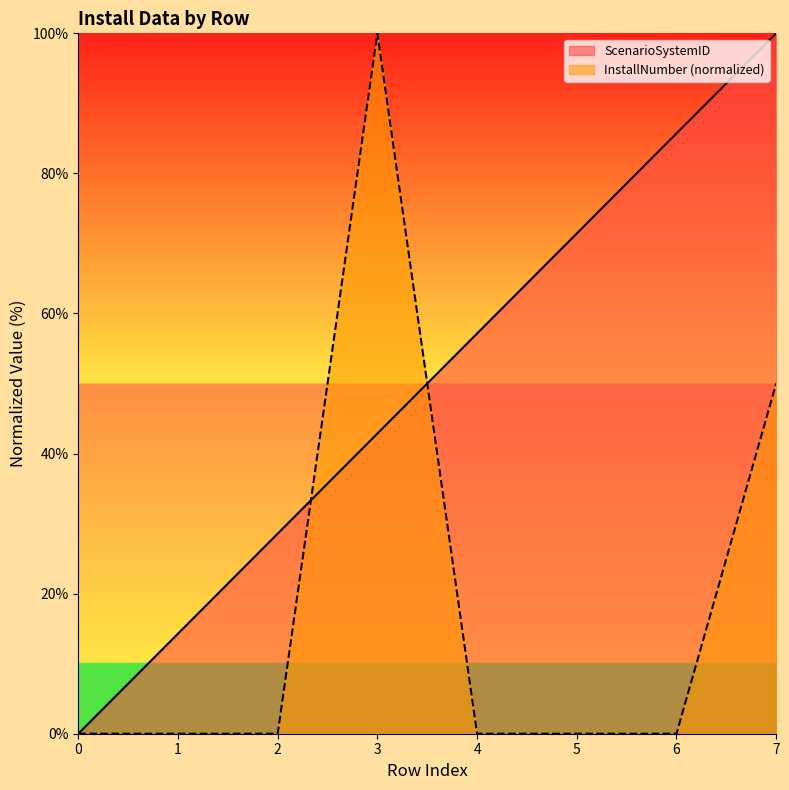

Is it true that InstallNumber equals -58.9 at 6?

False